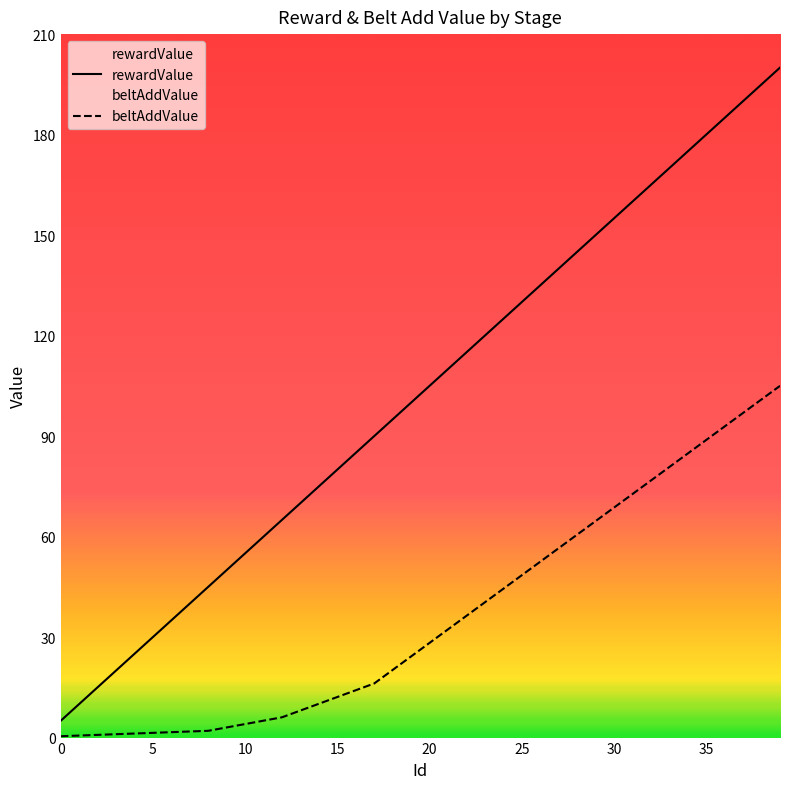

Where does the beltAddValue series first go above 28?

20